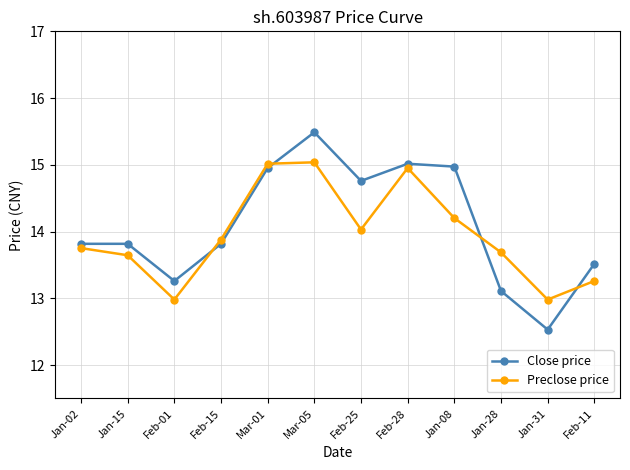

At which category is the sum across all series the highest?

Mar-05